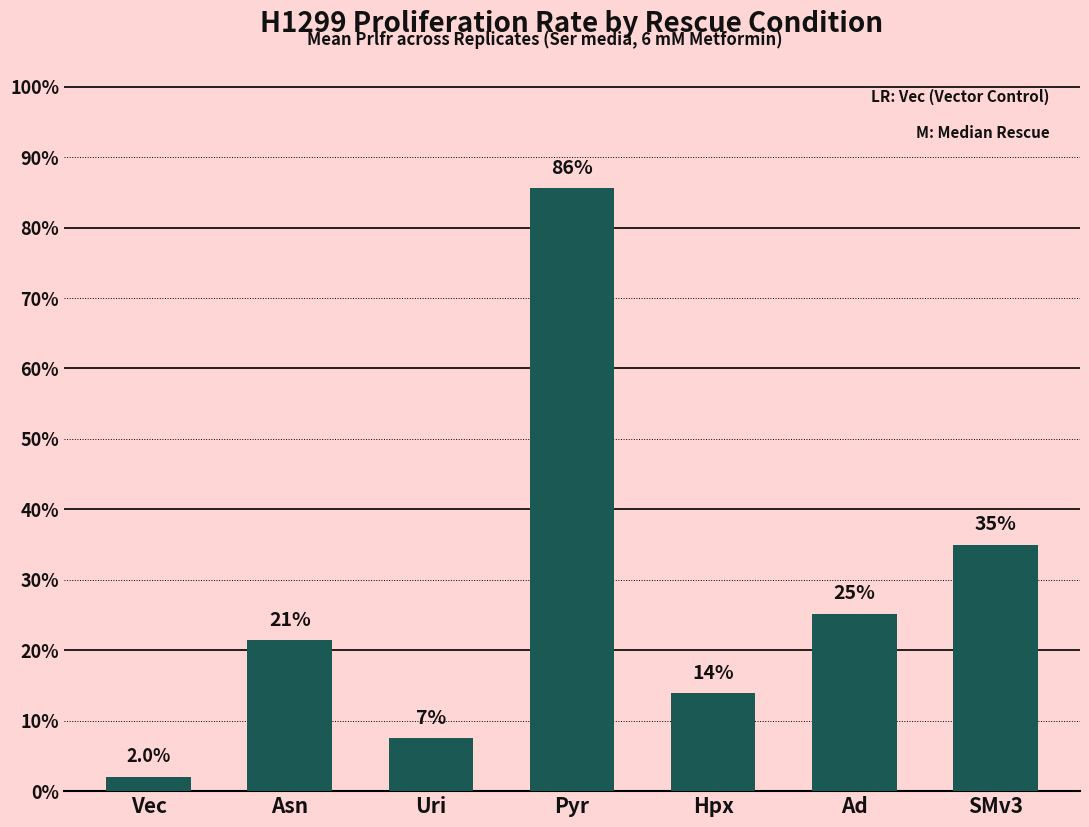

Are the bars horizontal?

No